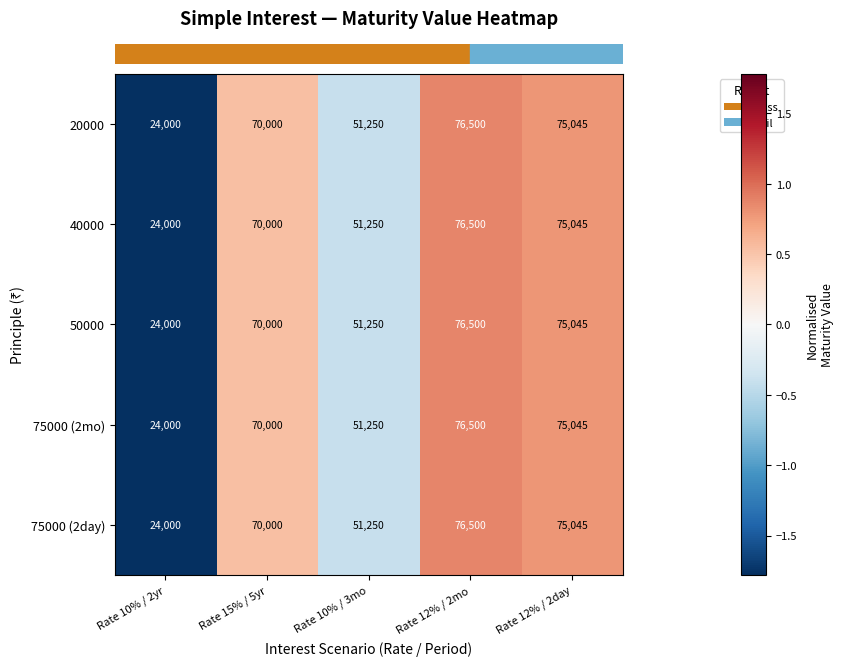

The value of 50000 at Rate 10% / 2yr is 24000. True or false?

True